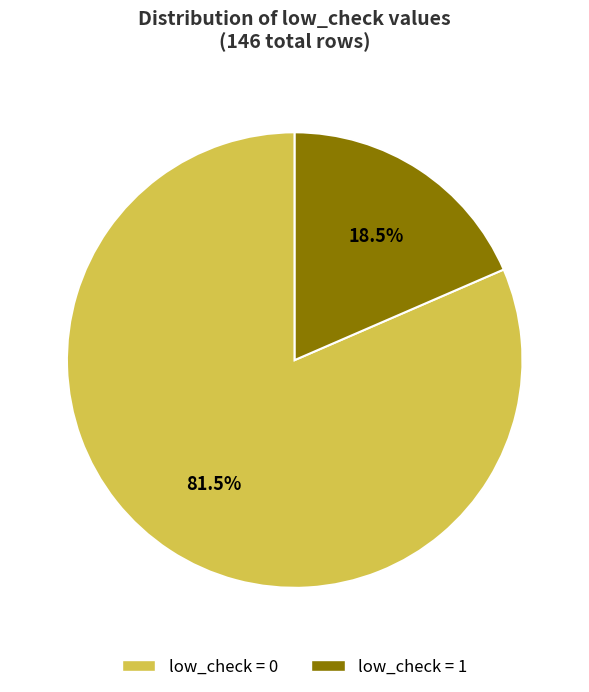

To the nearest percent, what is the difference between the largest and smallest slice percentages?

63%